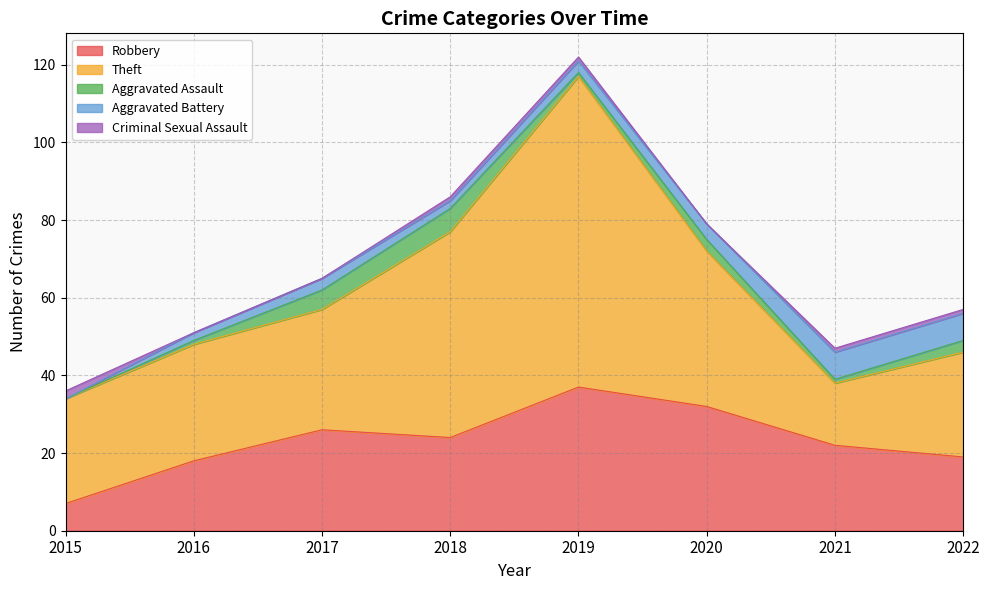

The Criminal Sexual Assault series shows 1 at 2017. True or false?

False